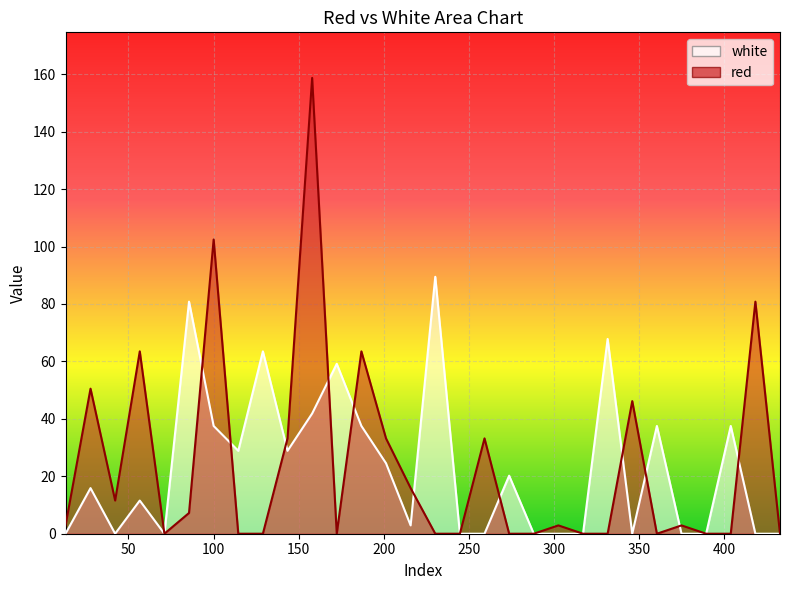

True or false: red has a value of 2.9 at 13.0165.

True